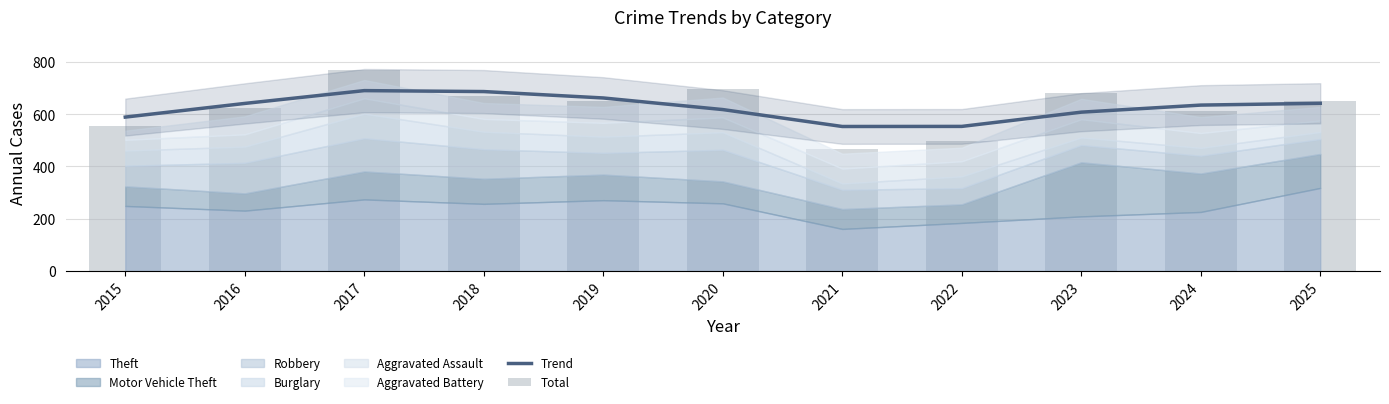

Which series changed the most between 2015 and 2018?

Total